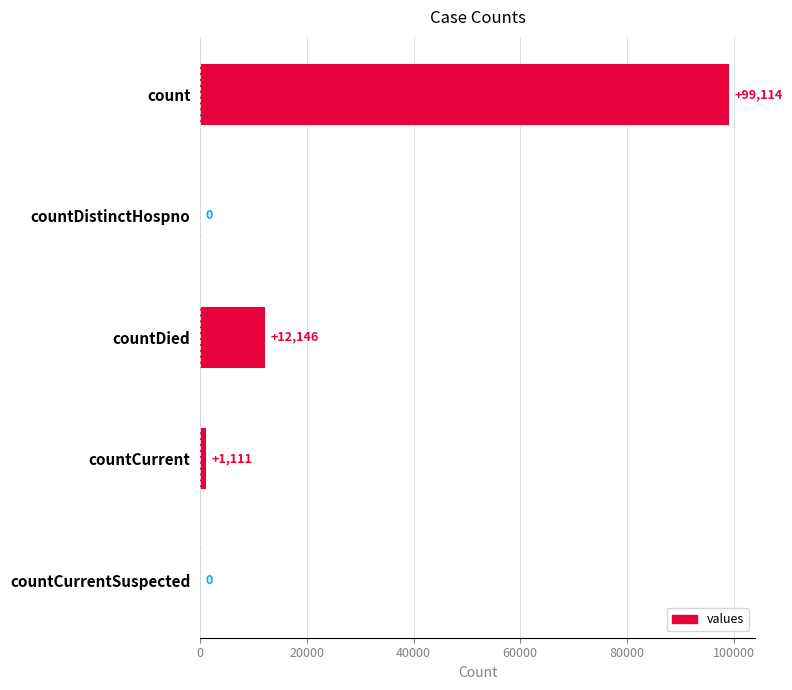

True or false: the data shows 37354 at countCurrentSuspected.

False